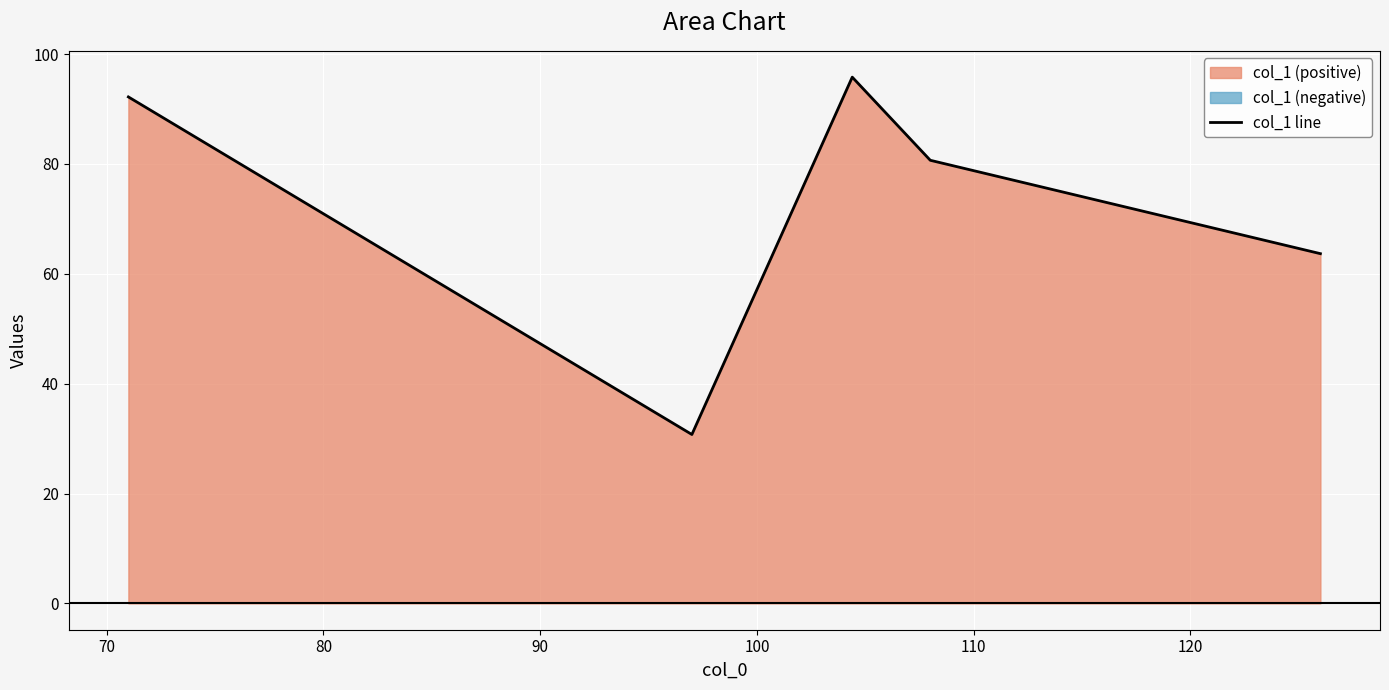

What is the maximum value for col_1 line?

95.8